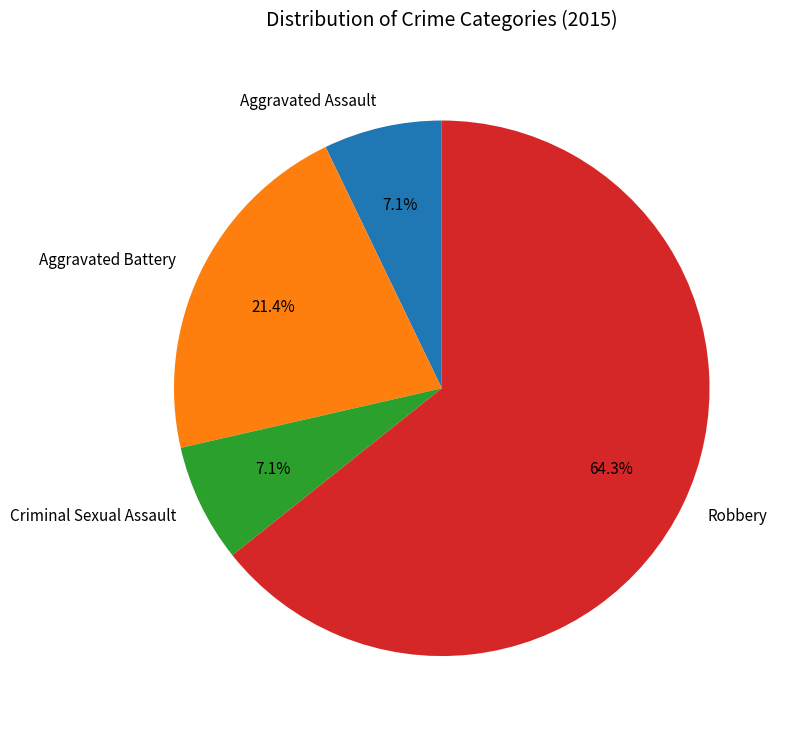

To the nearest percent, what is the difference between the Robbery and Criminal Sexual Assault slice percentages?

57%